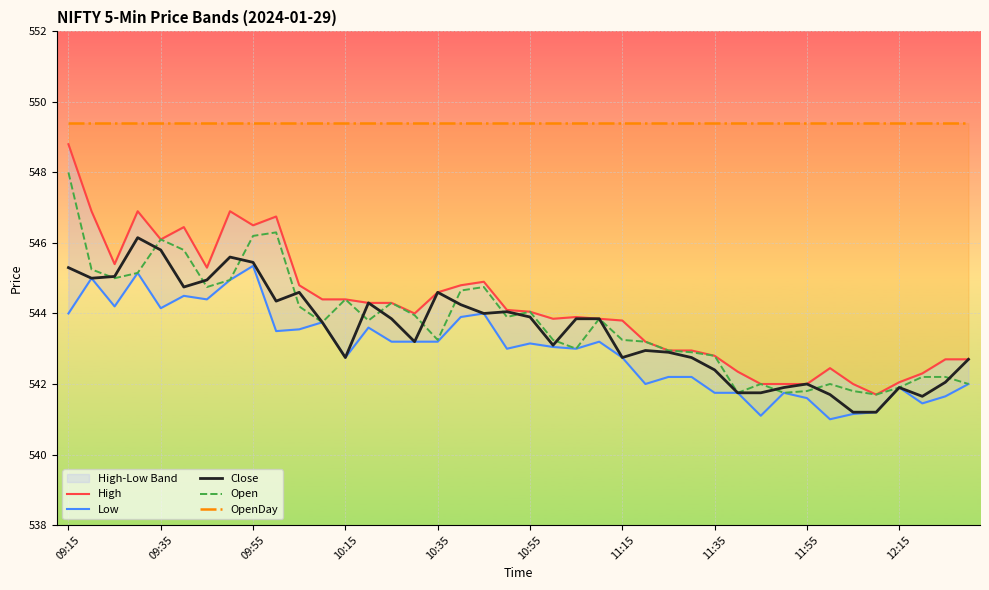

What are all the series names shown in the legend?

High, Low, Close, Open, OpenDay